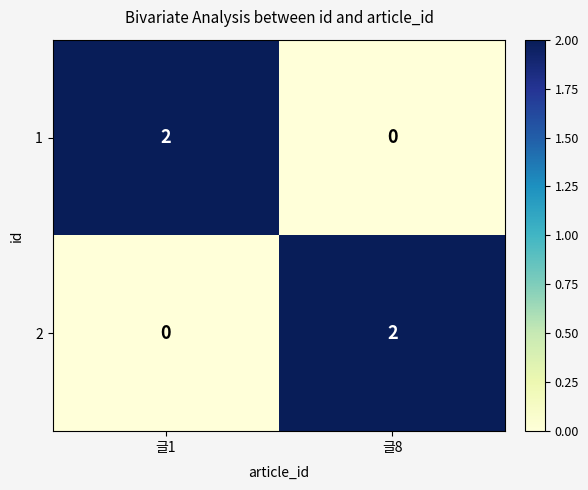

Which category has the highest value in the 1 series?

글1